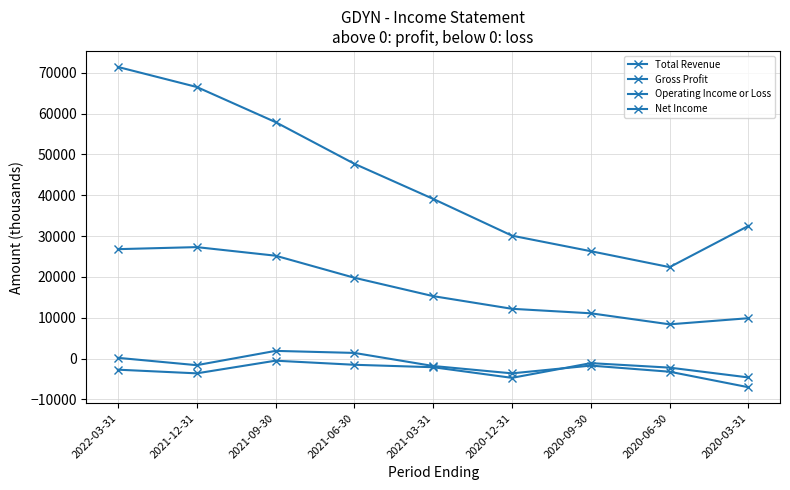

True or false: Gross Profit and Operating Income or Loss intersect in this chart.

False